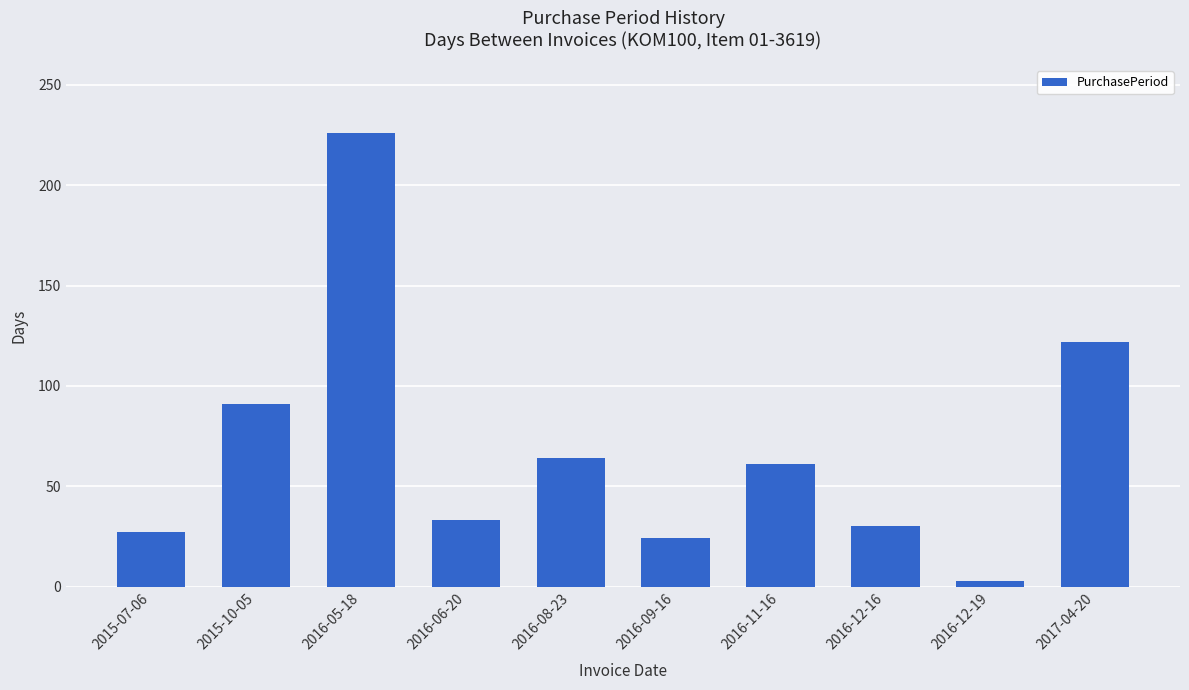

The chart shows a value of 30 at 2016-12-16. True or false?

True